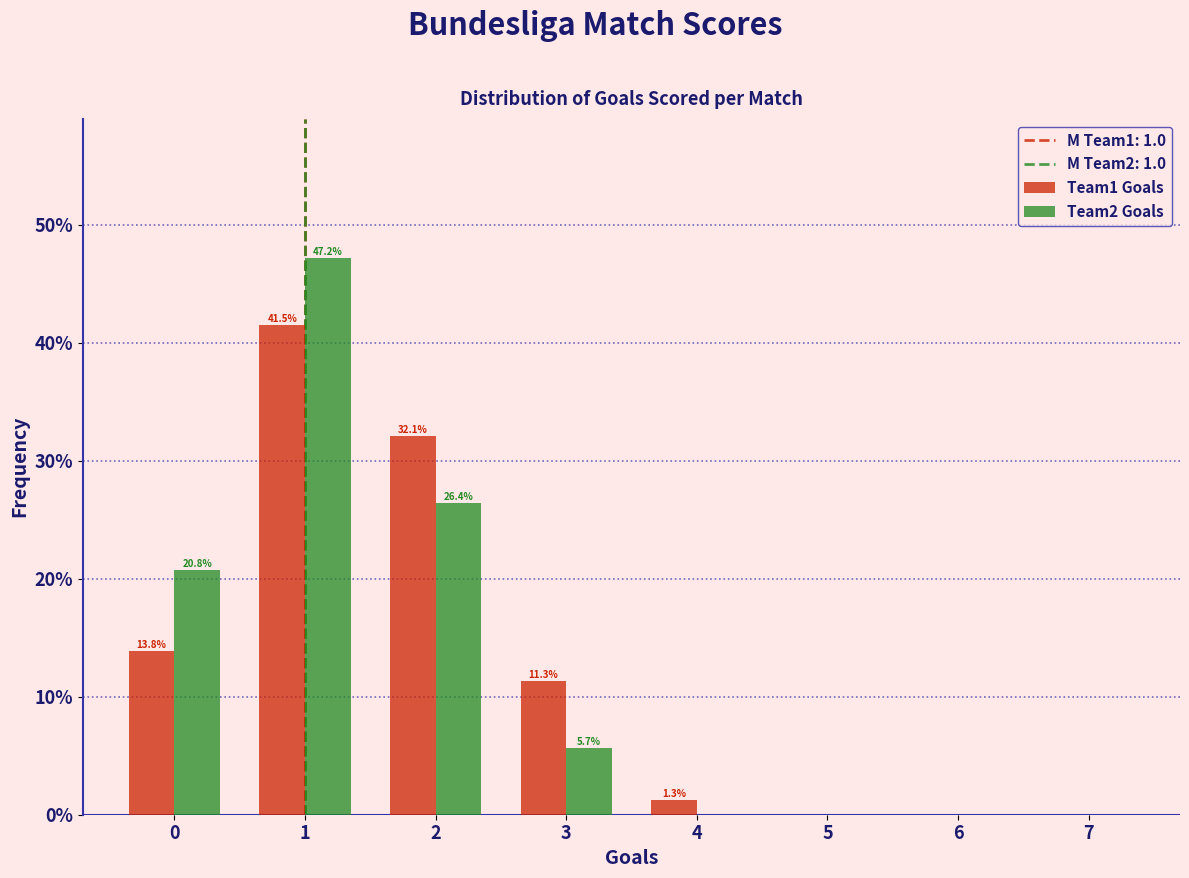

Reading left to right, transcribe all the data shown in this chart.

Team1 Goals: 0=13.8	1=41.5	2=32.1	3=11.3	4=1.3	5=0.0	6=0.0	7=0.0
Team2 Goals: 0=20.8	1=47.2	2=26.4	3=5.7	4=0.0	5=0.0	6=0.0	7=0.0